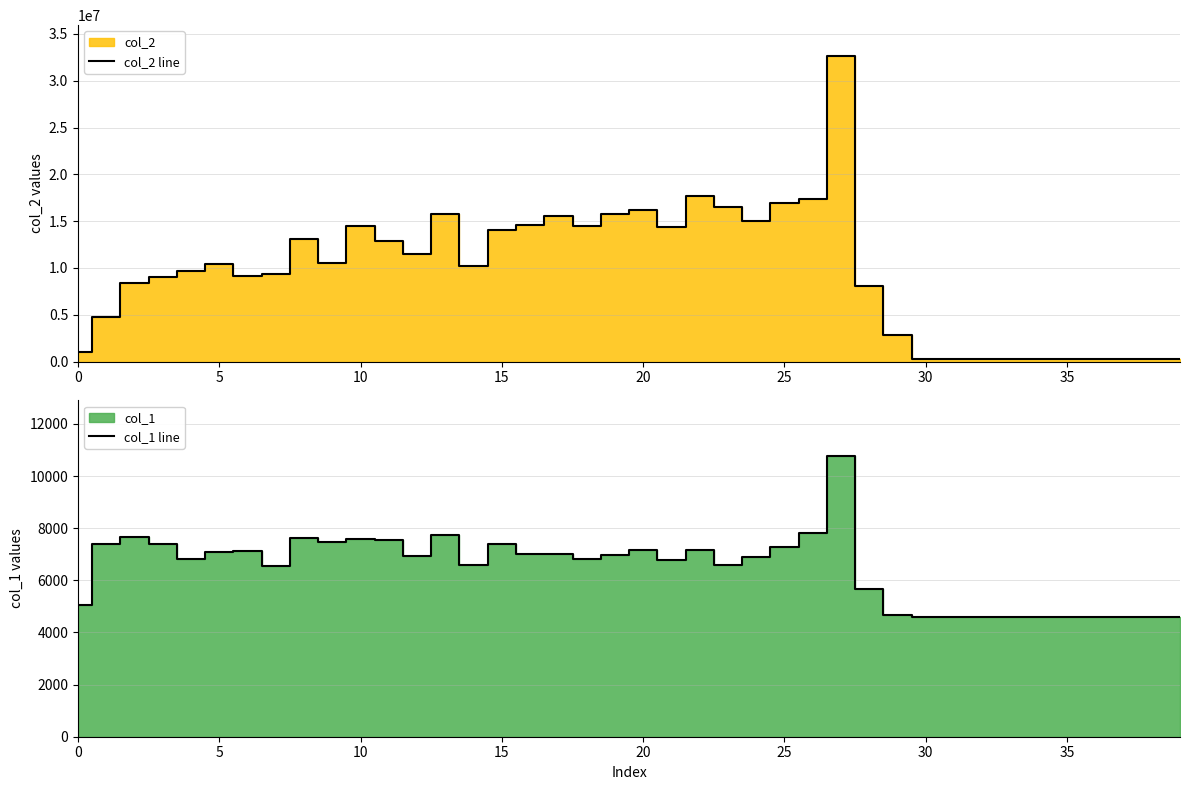

Which series changed the most between 12 and 25?

col_2 line